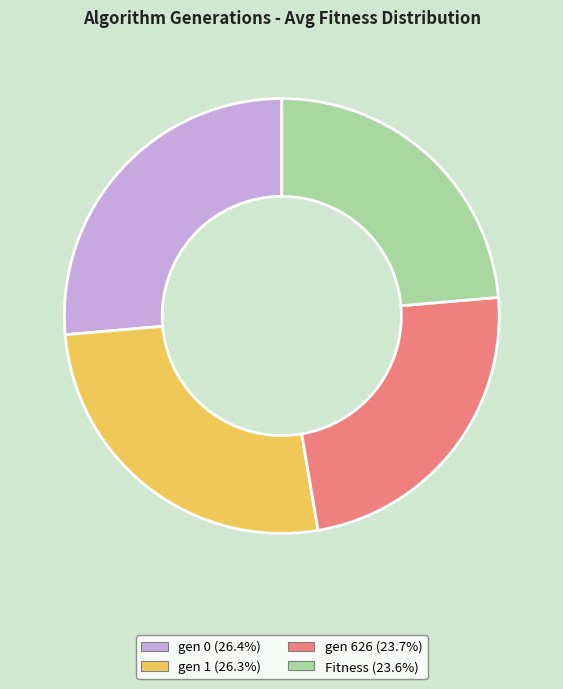

Does any single category account for the majority?

No